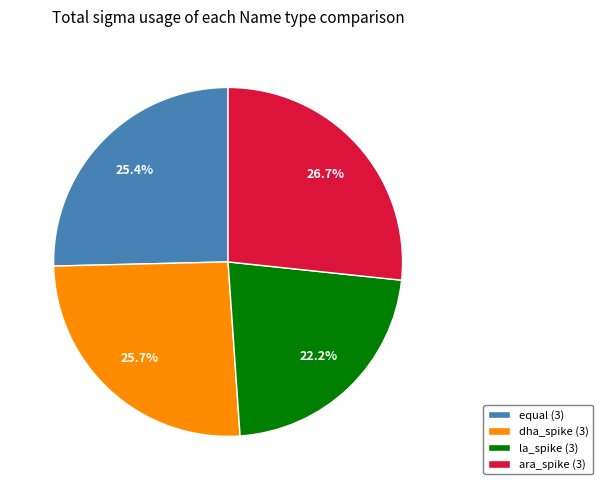

What portion of the pie excludes ara_spike (3)?

73.3%